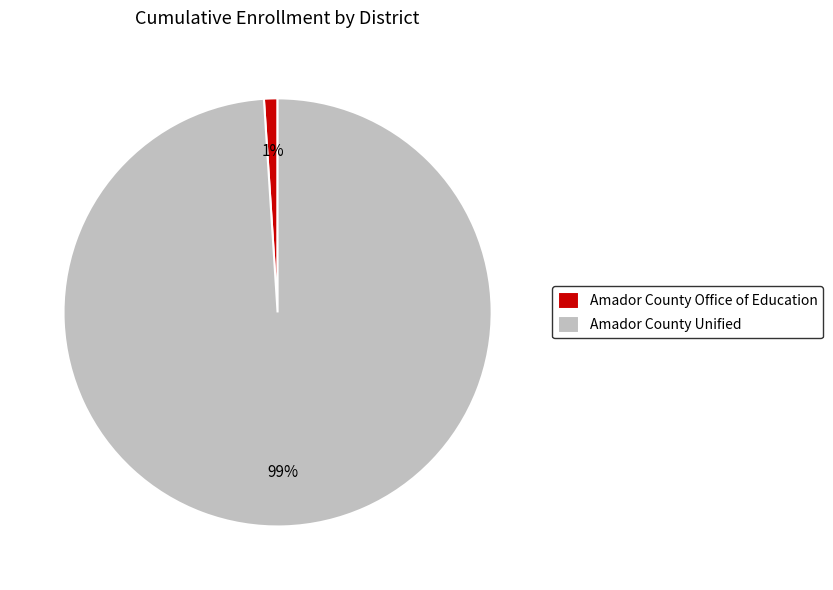

Combined, do Amador County Office of Education and Amador County Unified account for over 50%?

Yes